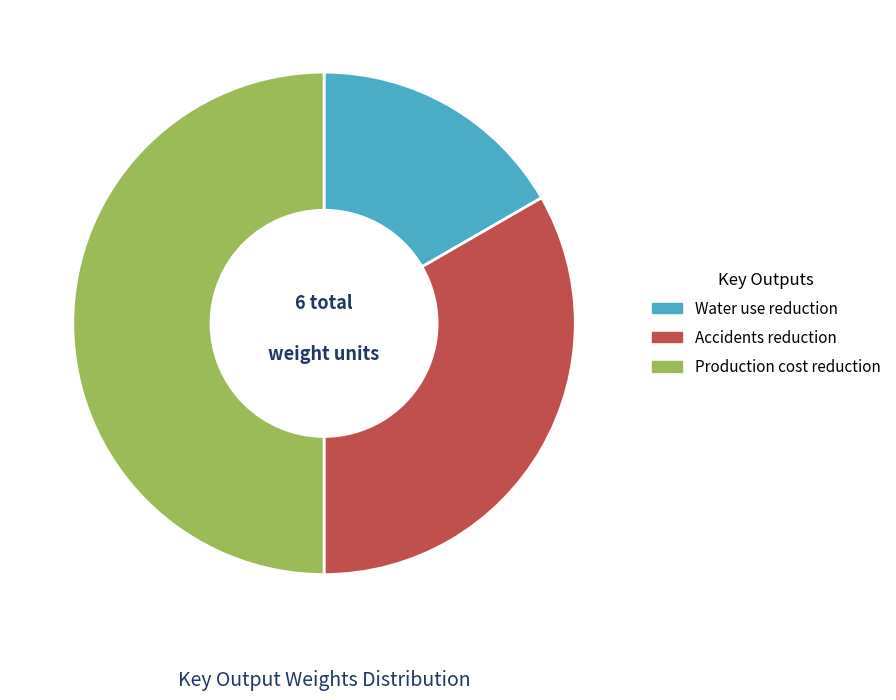

What is the largest slice in the pie chart?

Production cost reduction